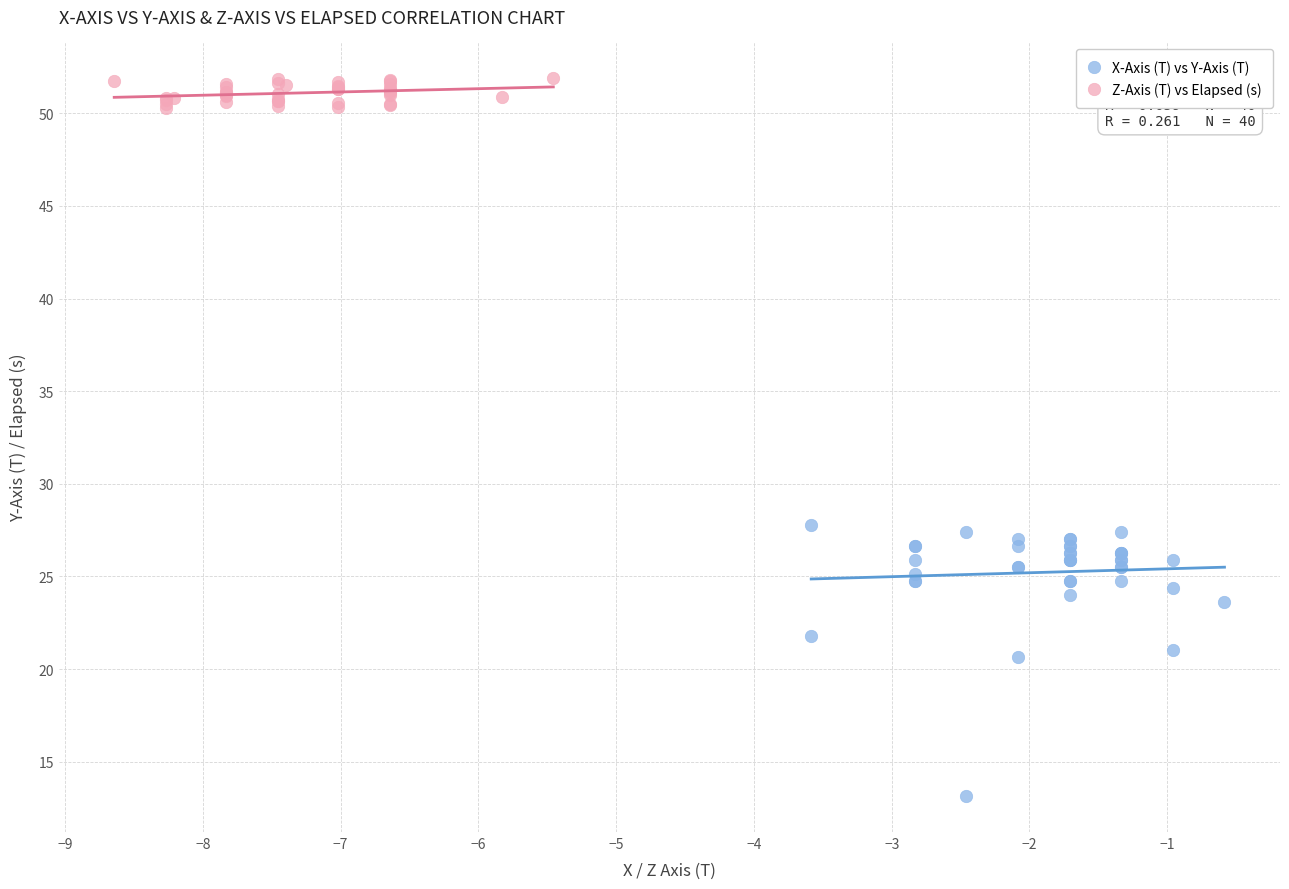

Which series reaches the minimum Y coordinate?

X-Axis (T) vs Y-Axis (T)